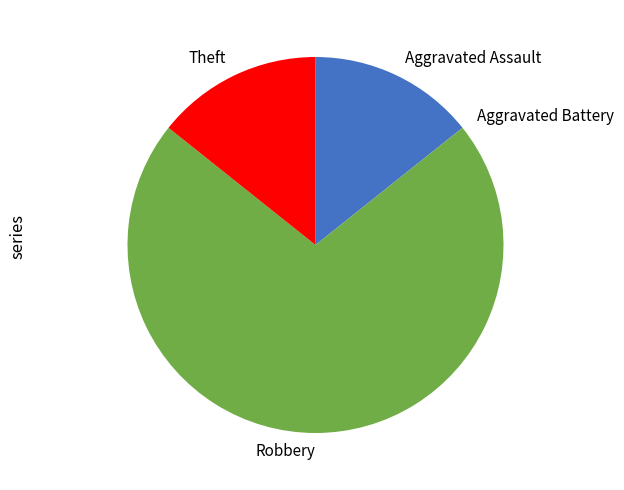

Does Robbery represent more than half of the total?

Yes